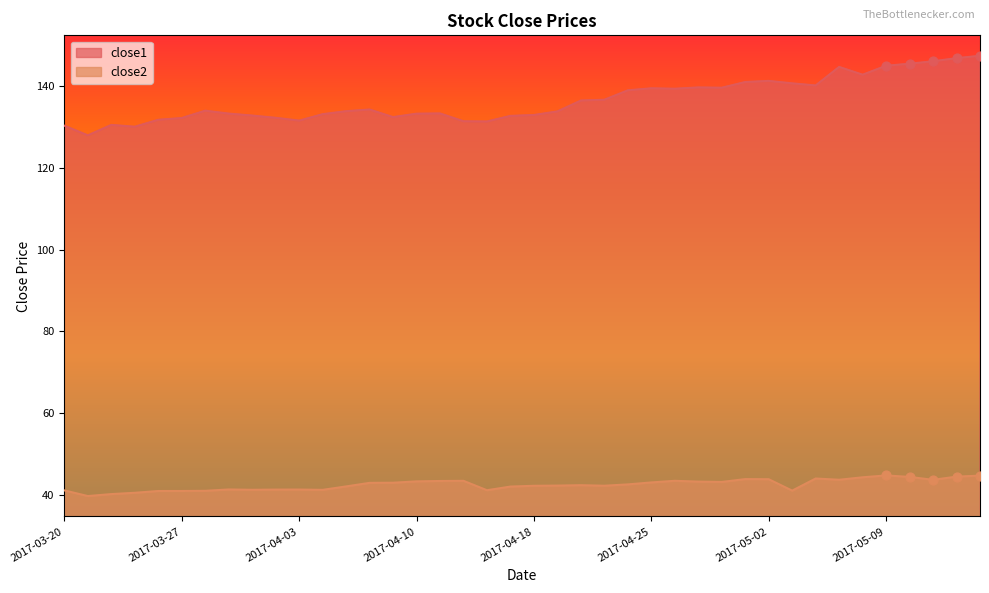

What is the total value across all series at 2017-04-07?

175.4